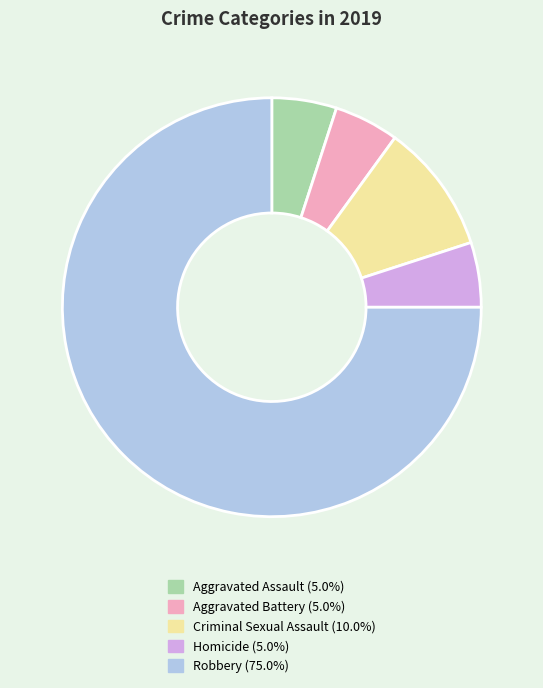

Between Criminal Sexual Assault and Aggravated Assault, which is larger?

Criminal Sexual Assault